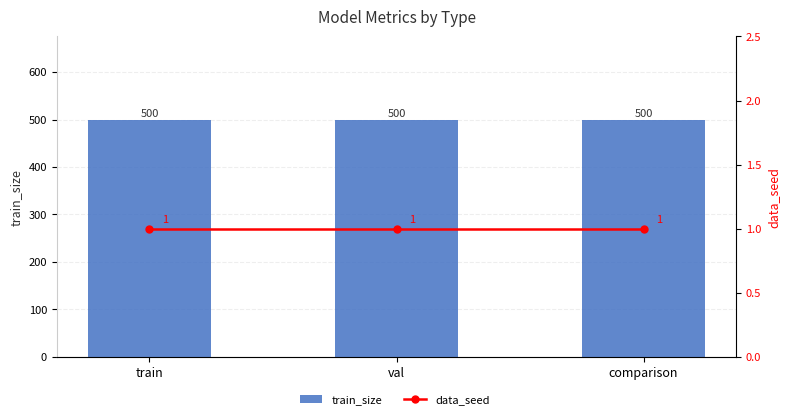

What is the total value across all series at val?

501